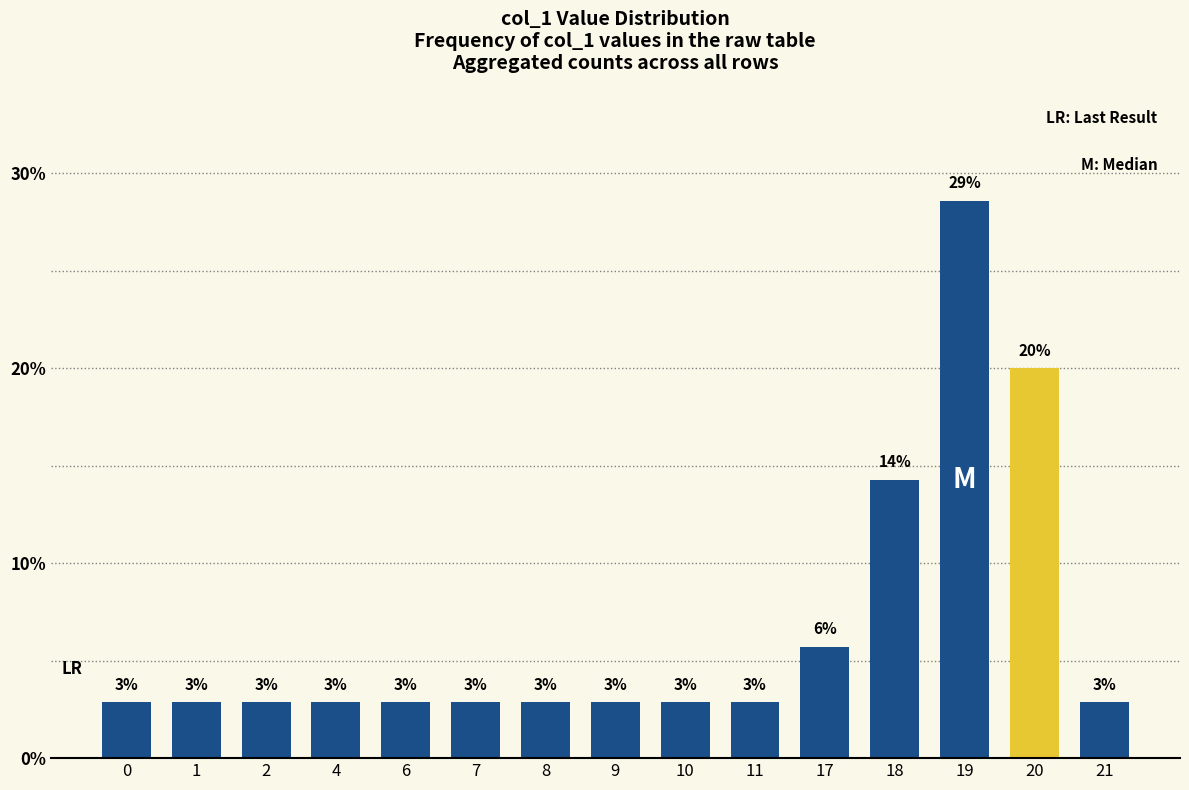

What is the change in value from 11 to 19?

+25.7